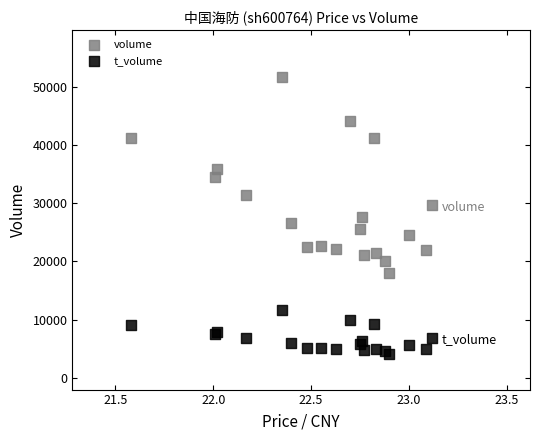

Which series contains the highest Y value?

volume